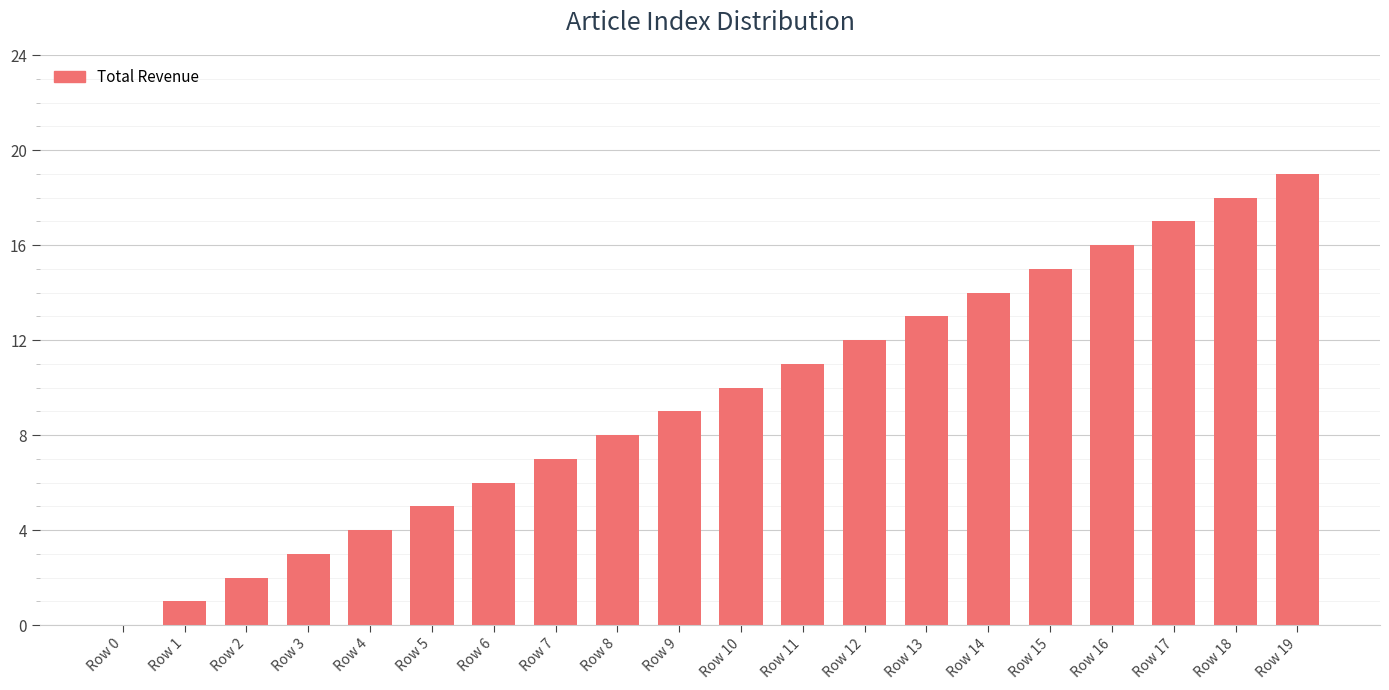

How many series are shown in this chart?

1